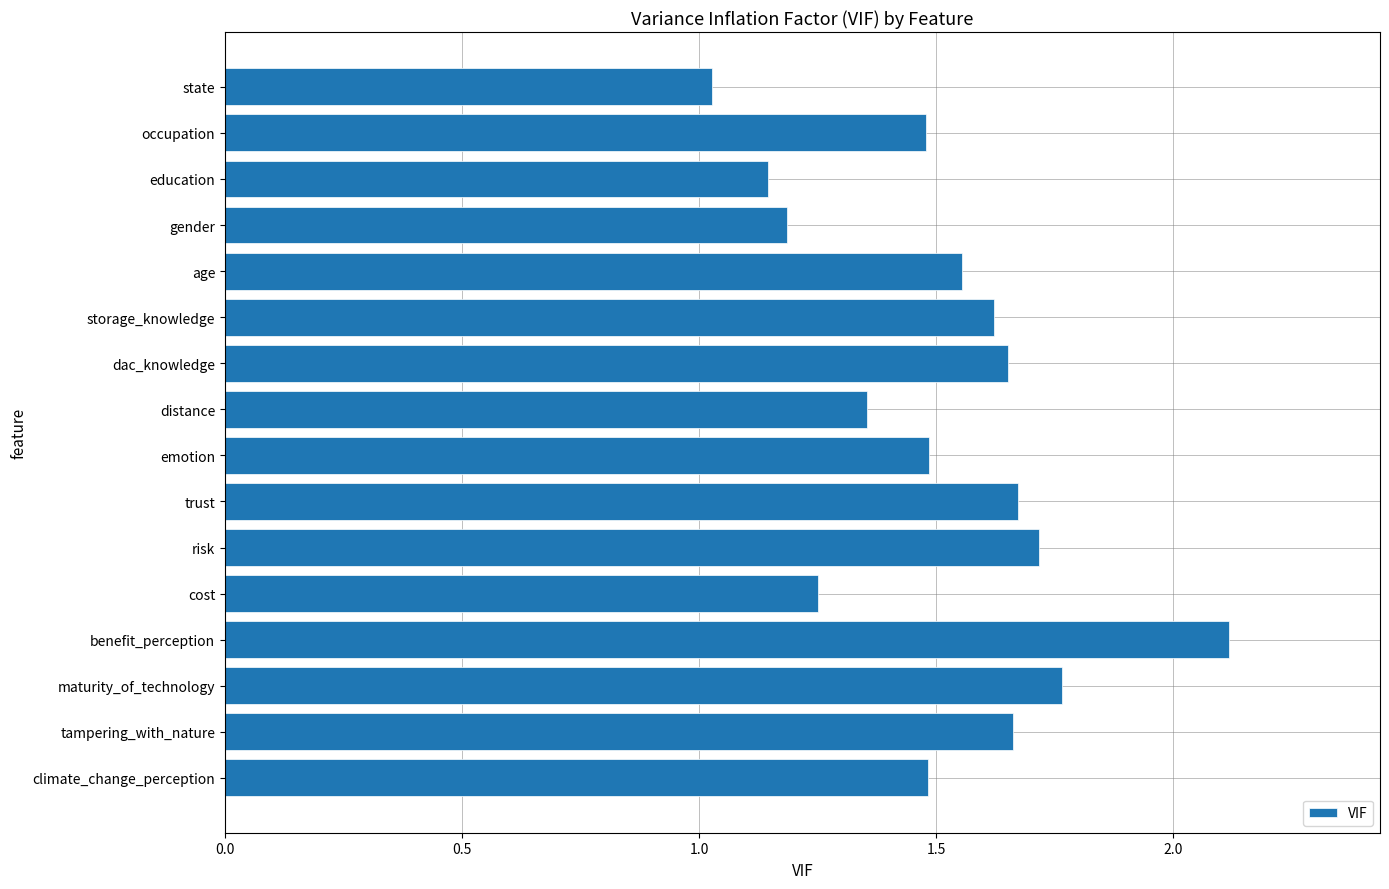

What is the average value?

1.5